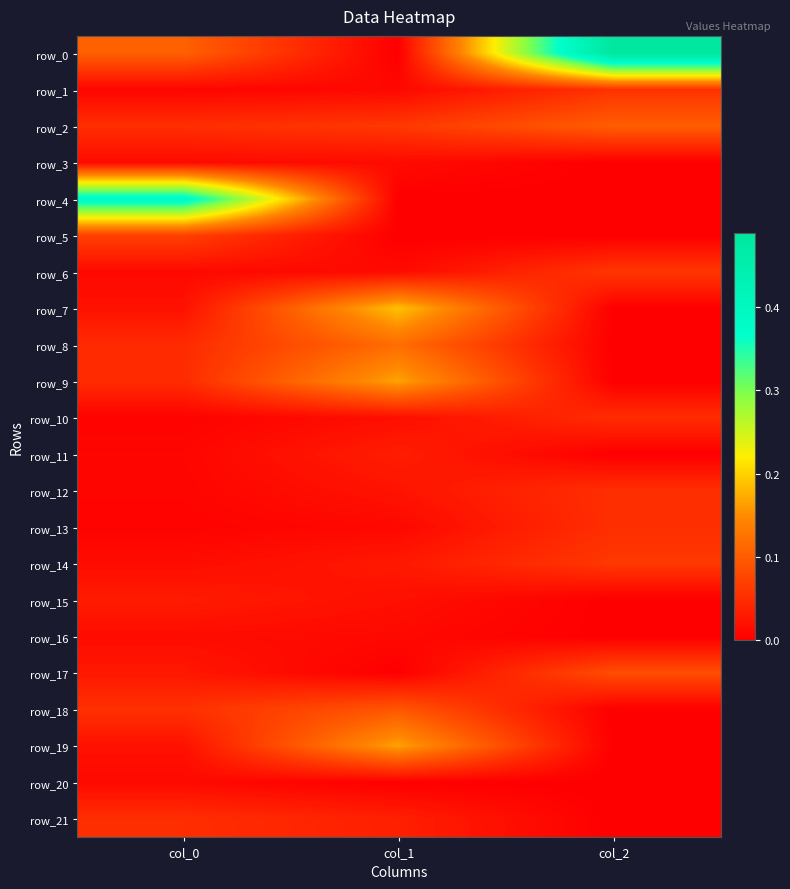

What is the difference between the highest and lowest values at col_1?

0.2